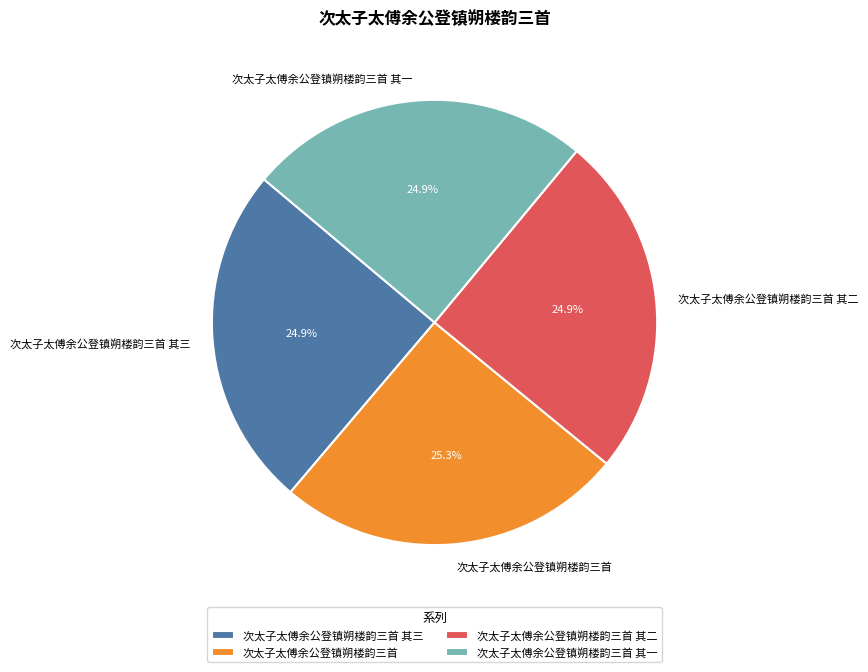

How much of the chart is everything except 次太子太傅余公登镇朔楼韵三首?

74.7%